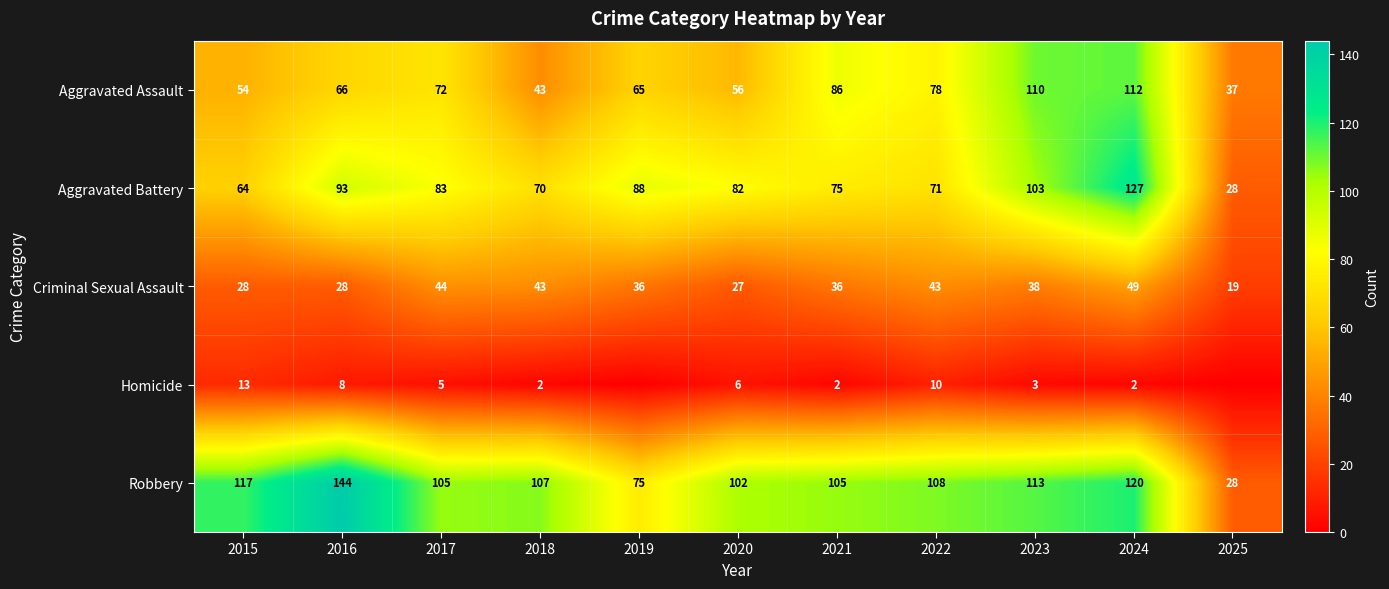

What value does the Aggravated Assault series have at 2018?

43